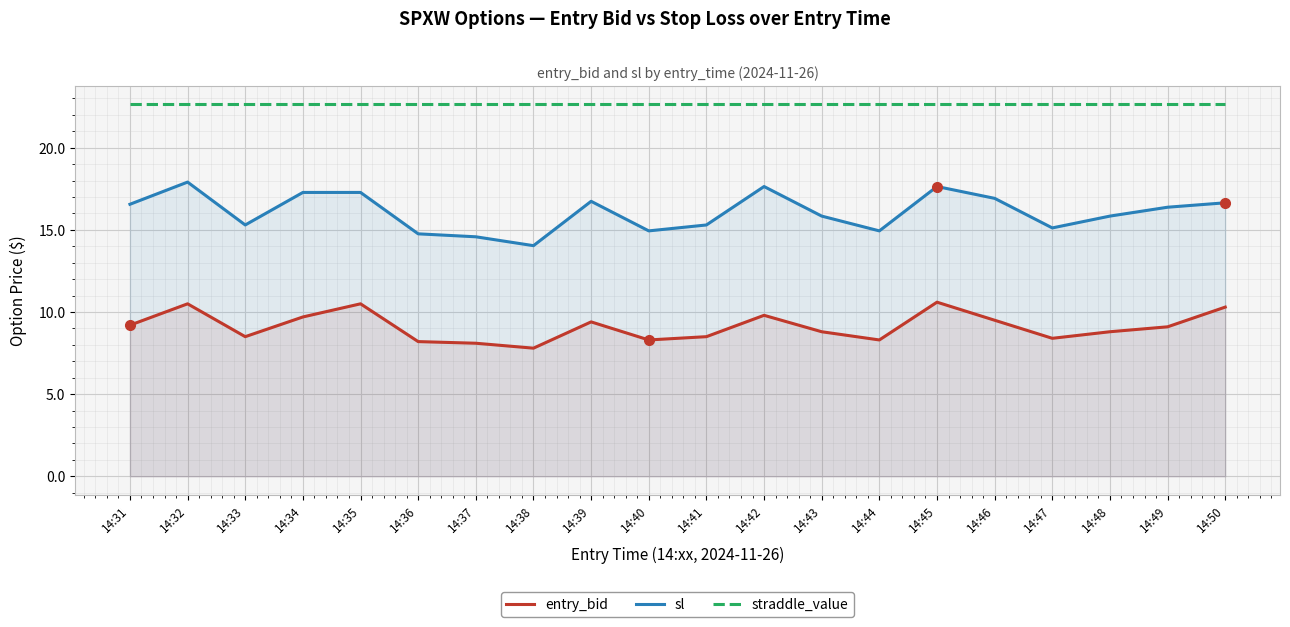

Reading left to right, list all the values displayed in this chart.

entry_bid: 9.2	10.5	8.5	9.7	10.5	8.2	8.1	7.8	9.4	8.3	8.5	9.8	8.8	8.3	10.6	9.5	8.4	8.8	9.1	10.3
sl: 16.6	17.9	15.3	17.3	17.3	14.8	14.6	14.0	16.7	14.9	15.3	17.6	15.8	14.9	17.6	16.9	15.1	15.8	16.4	16.6
straddle_value: 22.6	22.6	22.6	22.6	22.6	22.6	22.6	22.6	22.6	22.6	22.6	22.6	22.6	22.6	22.6	22.6	22.6	22.6	22.6	22.6